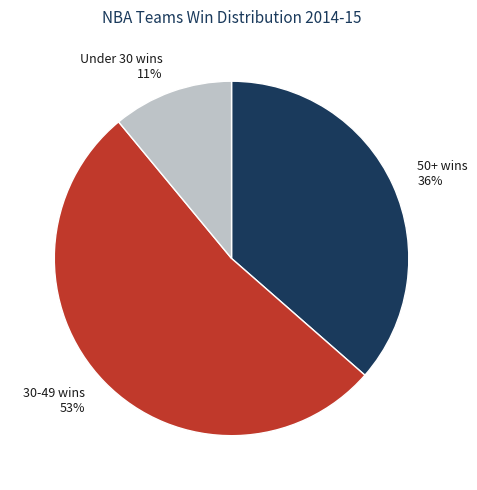

Is there a majority slice in this chart?

Yes